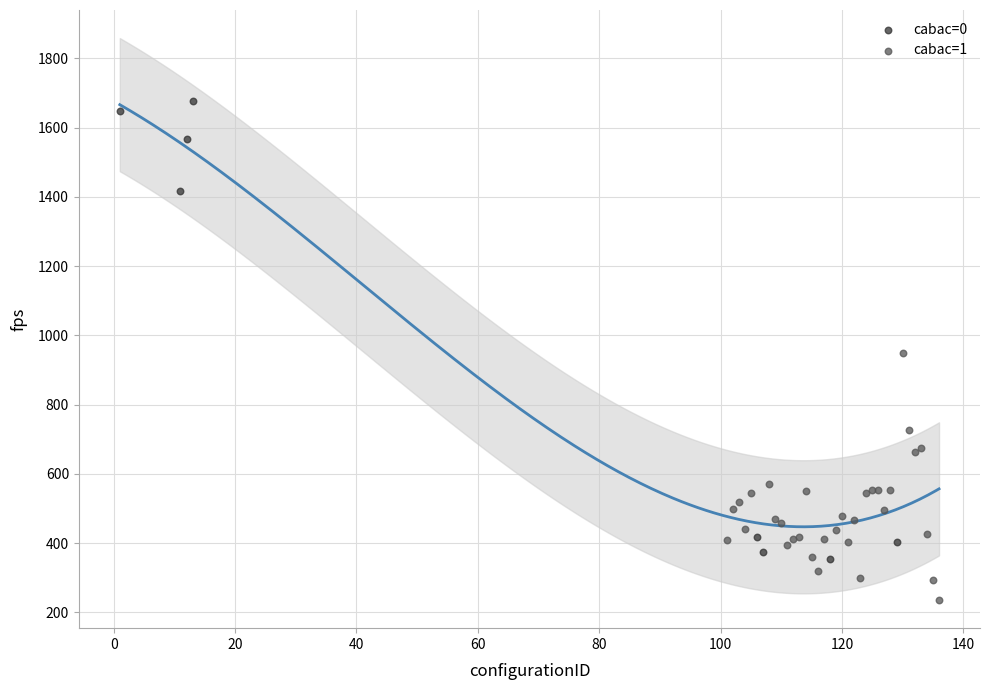

Which series reaches the maximum Y coordinate?

cabac=0